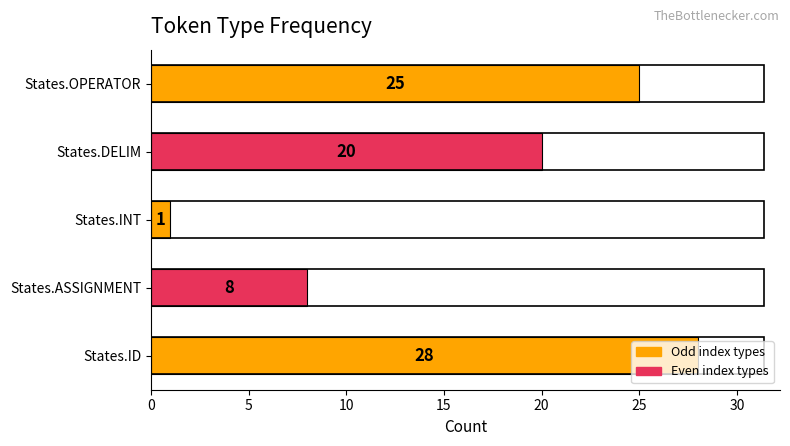

Where is the data nearest to the value 14?

States.ASSIGNMENT